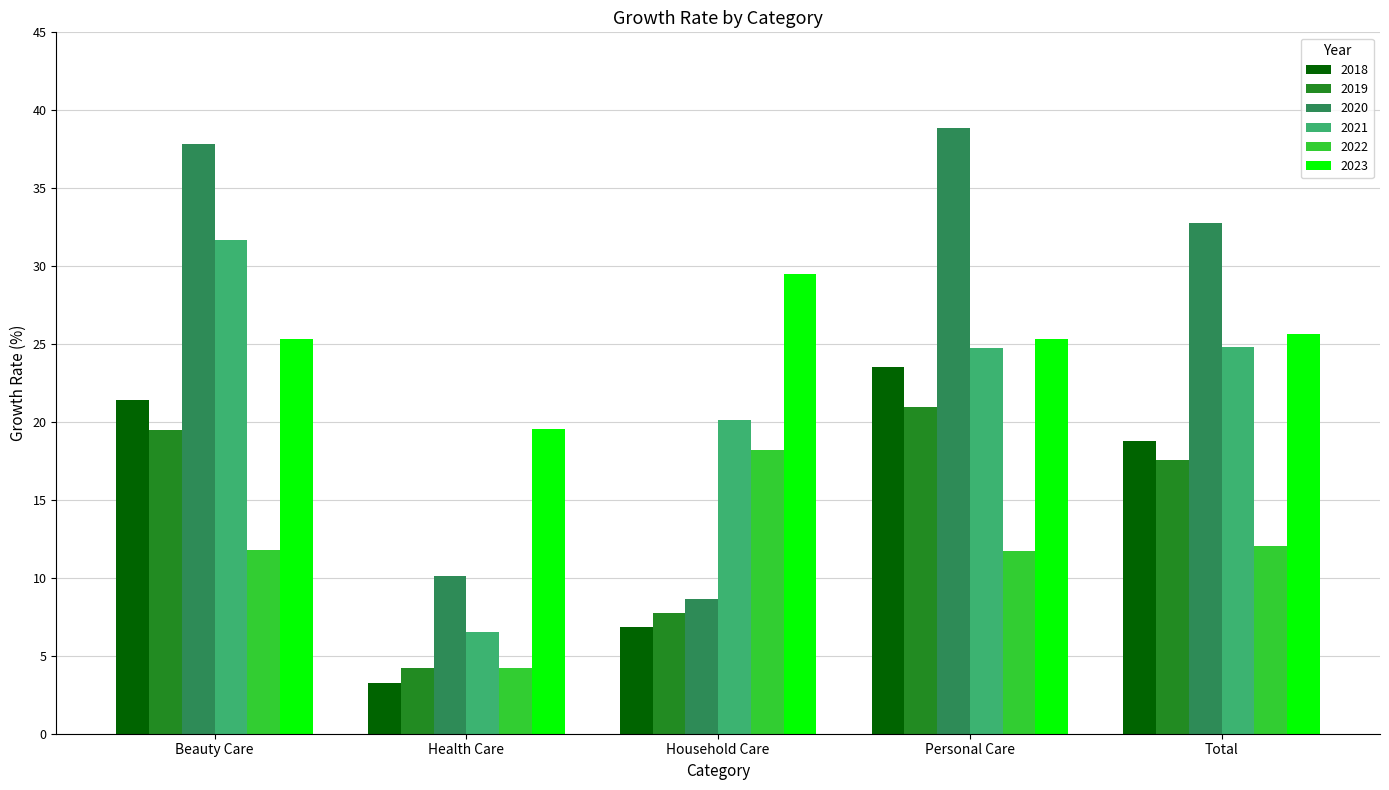

List the series in order of their peak value, highest first.

2020, 2021, 2023, 2018, 2019, 2022